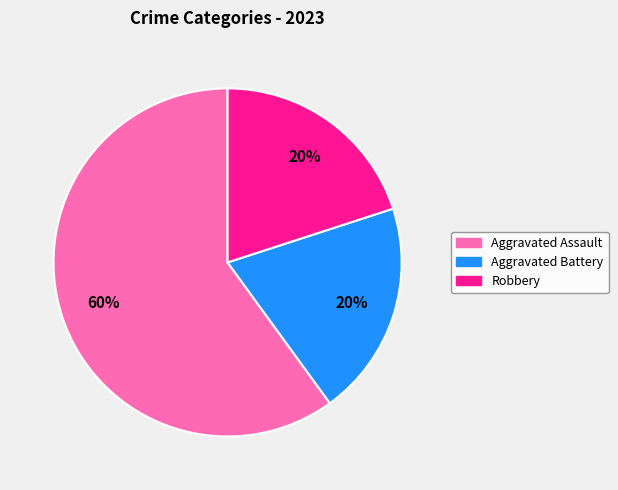

Is the sum of Aggravated Assault and Robbery greater than half?

Yes